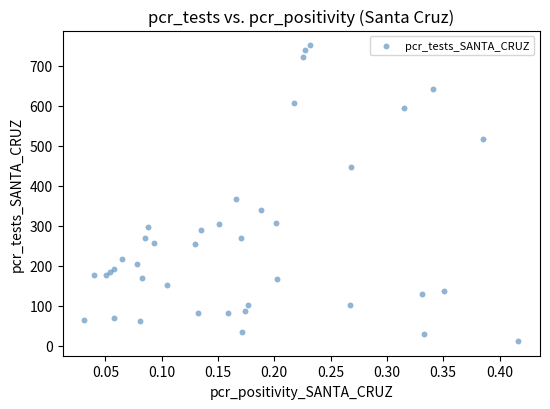

What Y value in the scatter plot is closest to 381?

367